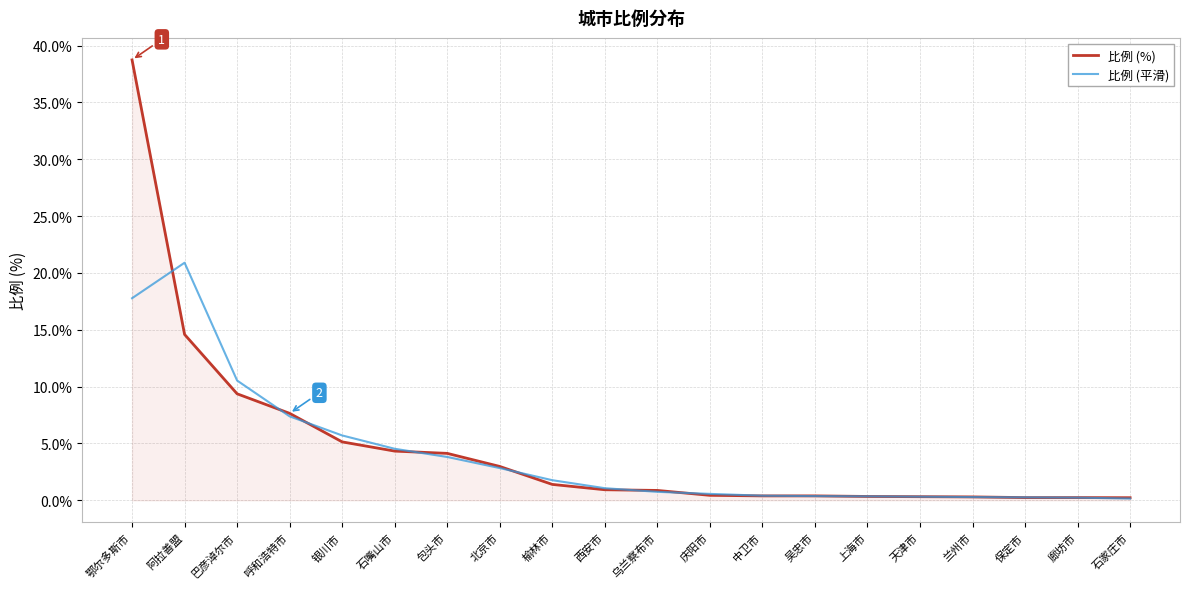

True or false: 比例 (平滑) has a value of 18.1 at 巴彦淖尔市.

False